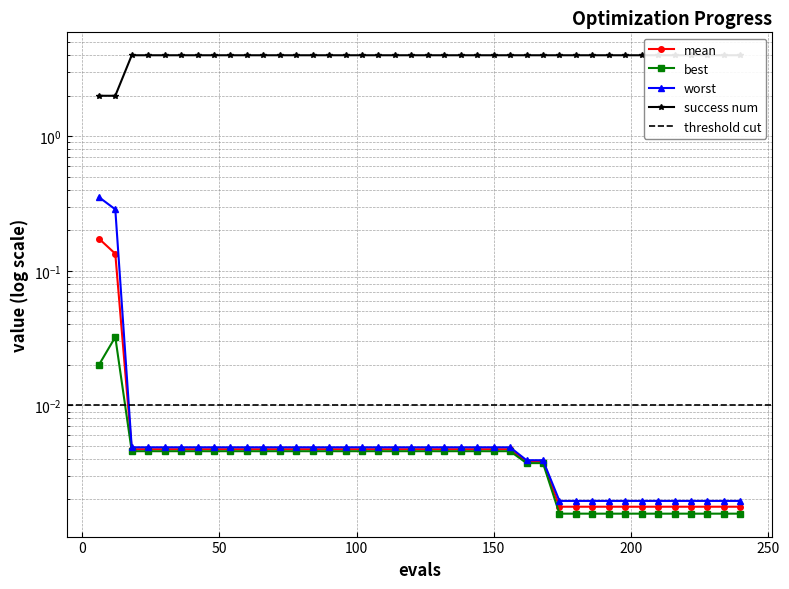

True or false: mean and success num intersect in this chart.

False